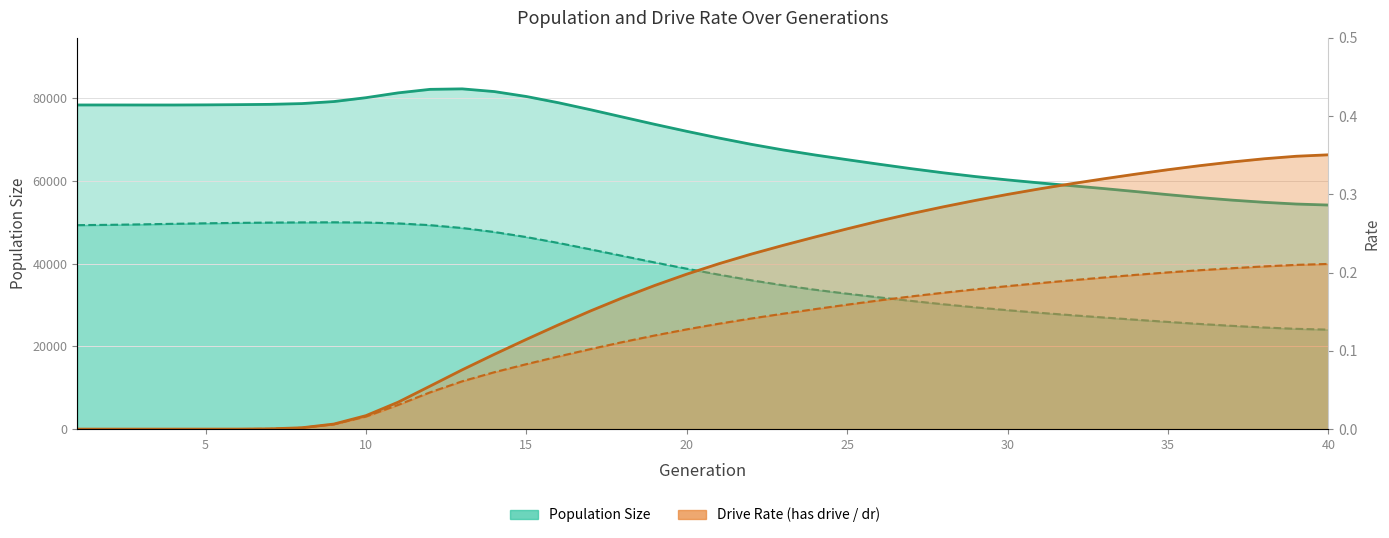

How many lines are shown in the chart?

4